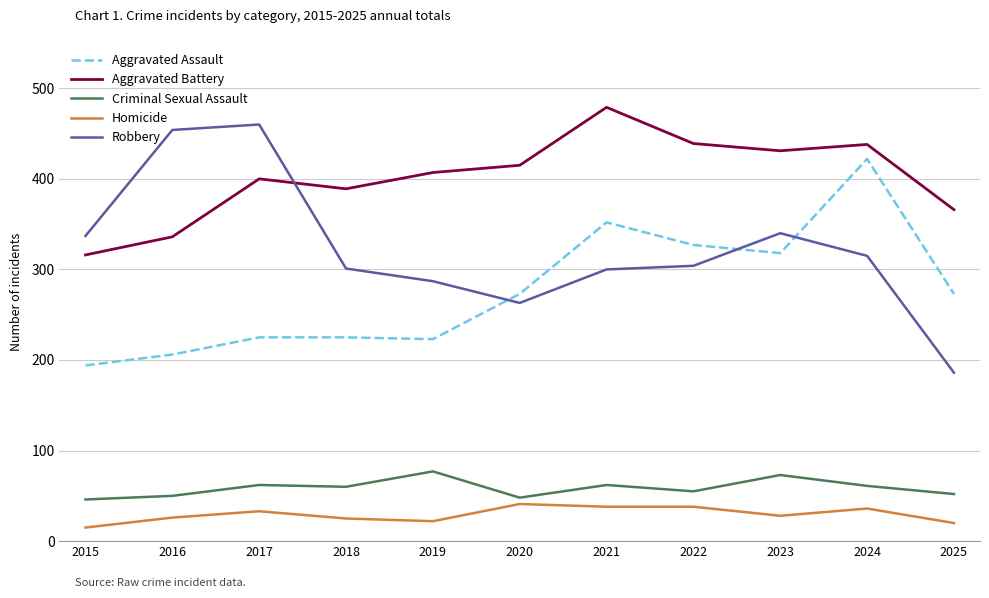

What is the sum of the Aggravated Assault values at 2022 and 2019?

550